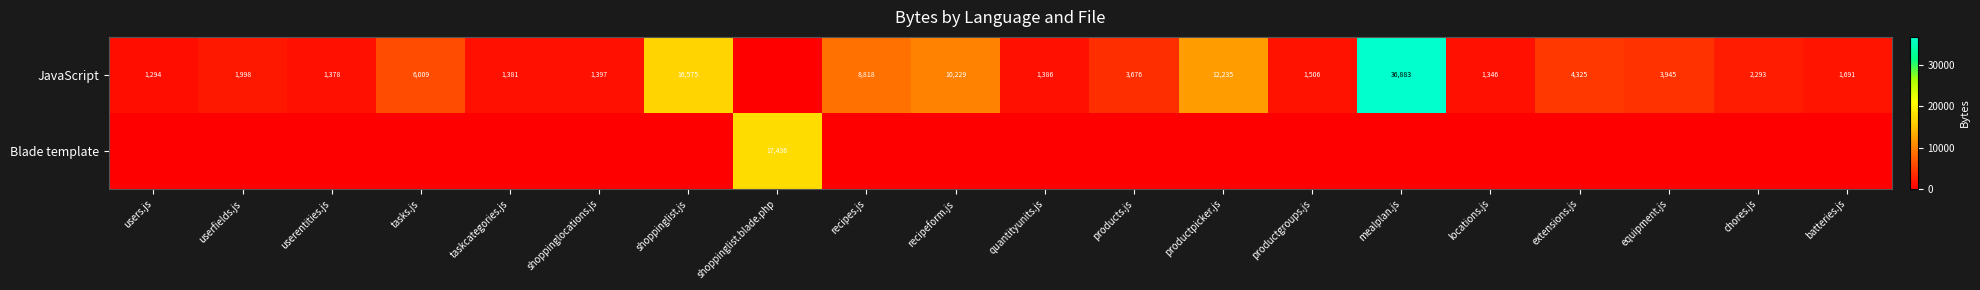

The JavaScript series shows 2461 at taskcategories.js. True or false?

False